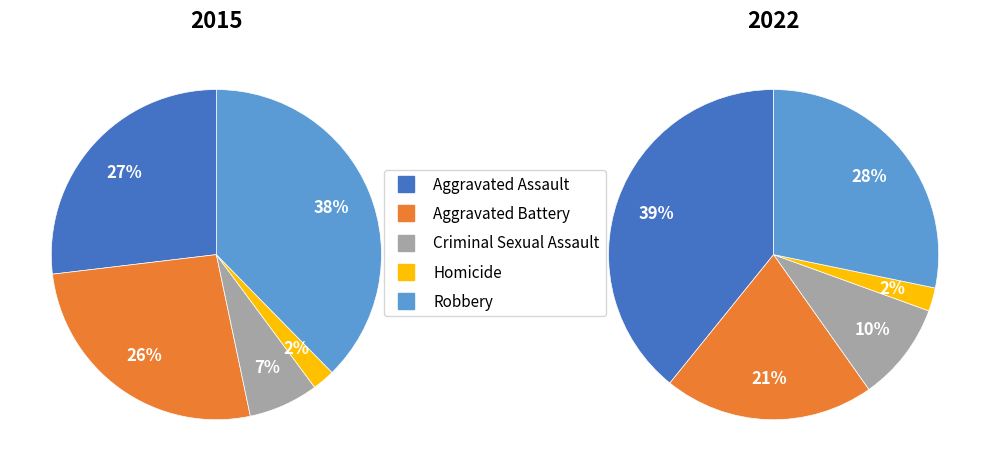

What is the largest slice in the pie chart?

Robbery